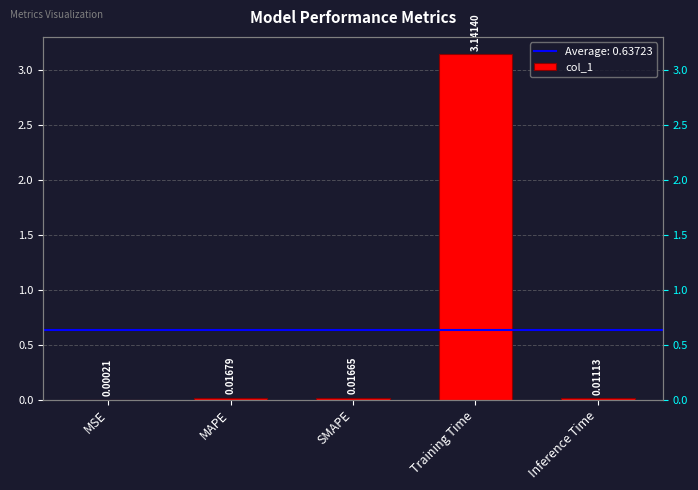

What is the sum of all values?

3.2